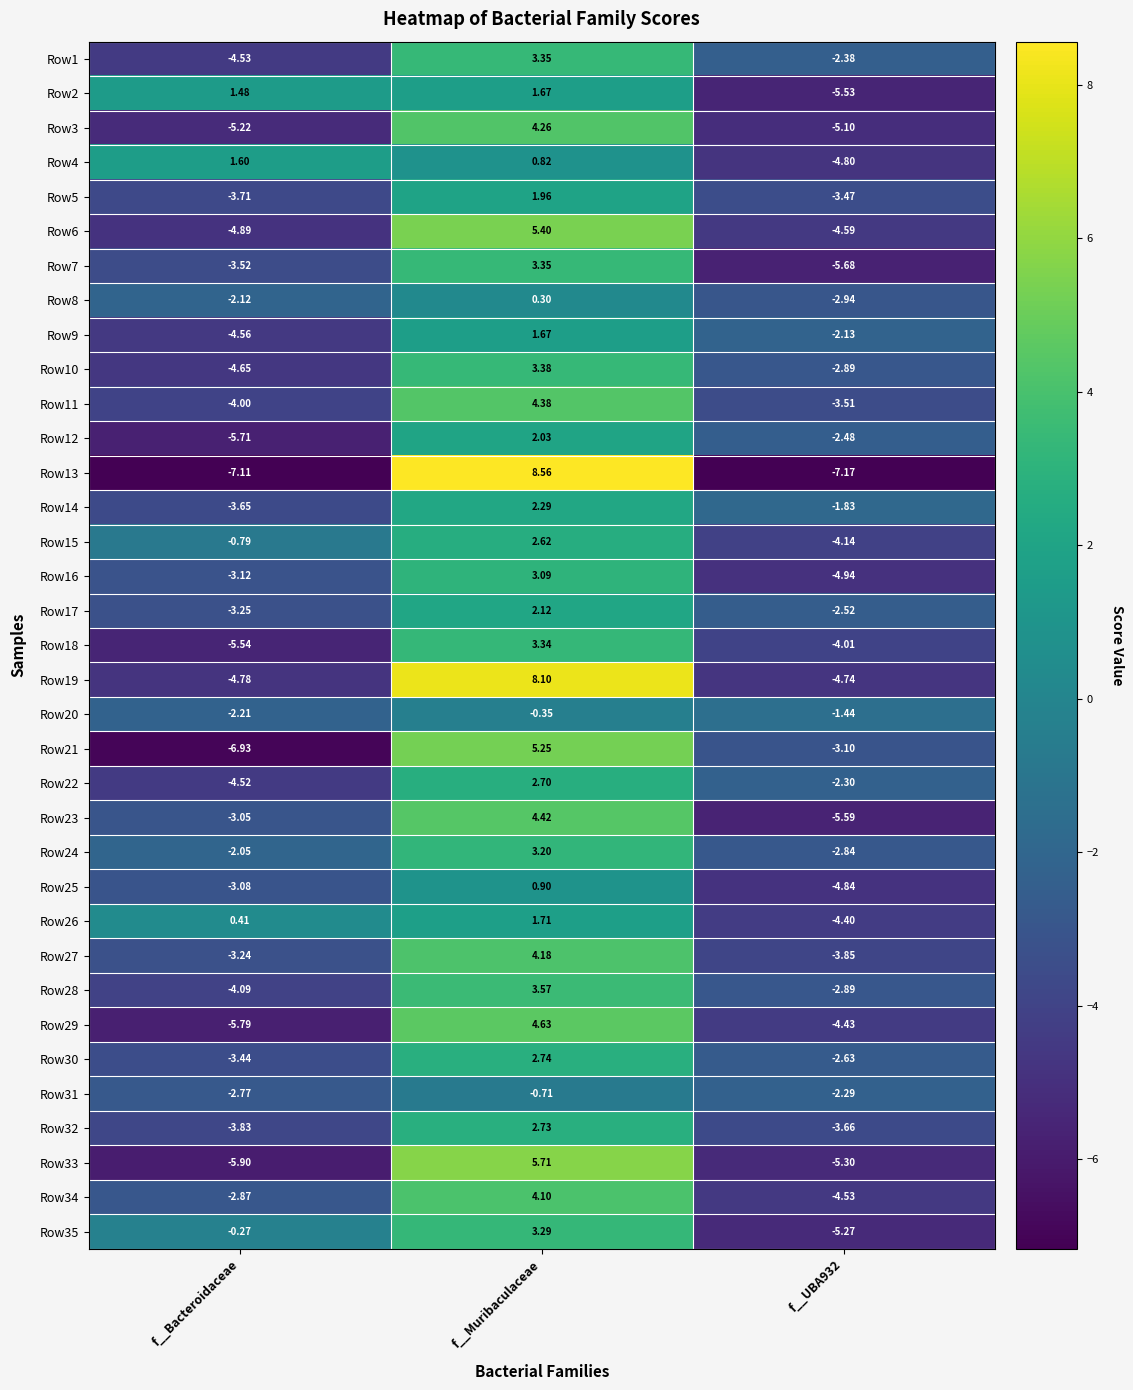

Which series has the largest total across all categories?

Row19